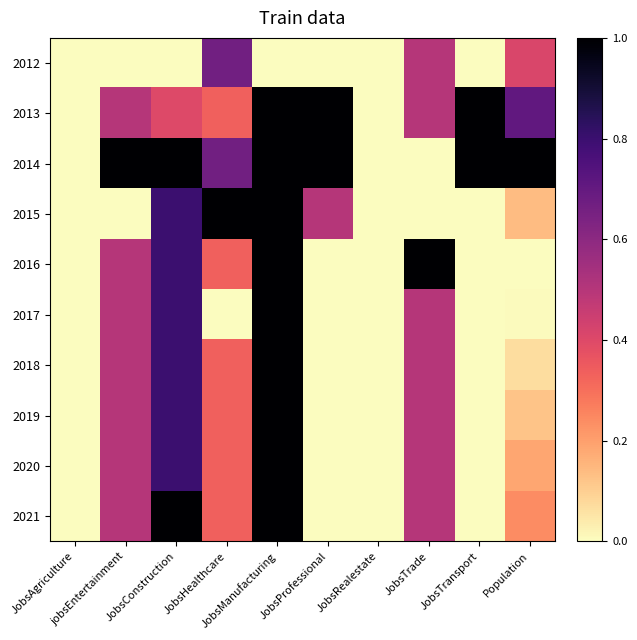

What is the greatest value displayed?

1.0